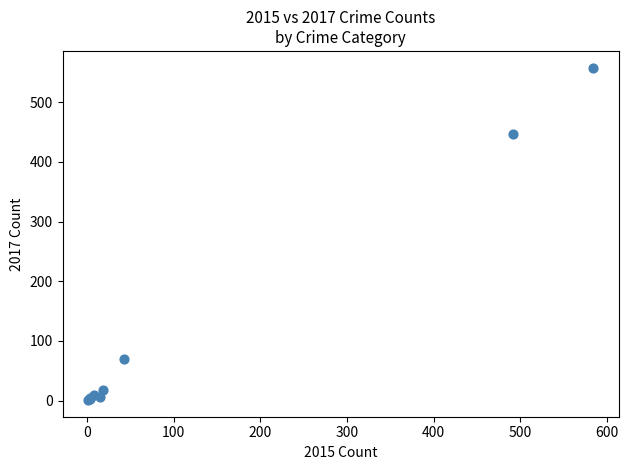

What Y value in the scatter plot is closest to 279?

447